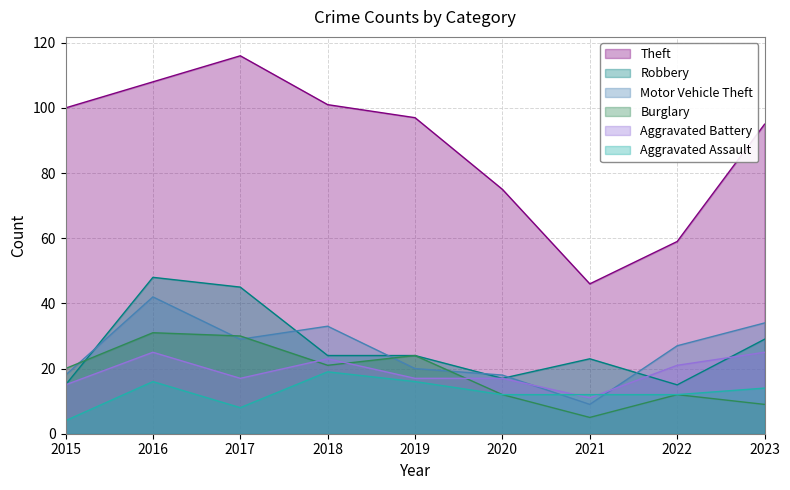

Reading left to right, transcribe all the data shown in this chart.

Theft: 2015=100	2016=108	2017=116	2018=101	2019=97	2020=75	2021=46	2022=59	2023=95
Robbery: 2015=15	2016=48	2017=45	2018=24	2019=24	2020=17	2021=23	2022=15	2023=29
Motor Vehicle Theft: 2015=18	2016=42	2017=29	2018=33	2019=20	2020=18	2021=9	2022=27	2023=34
Burglary: 2015=20	2016=31	2017=30	2018=21	2019=24	2020=12	2021=5	2022=12	2023=9
Aggravated Battery: 2015=15	2016=25	2017=17	2018=23	2019=17	2020=17	2021=11	2022=21	2023=25
Aggravated Assault: 2015=4	2016=16	2017=8	2018=19	2019=16	2020=12	2021=12	2022=12	2023=14